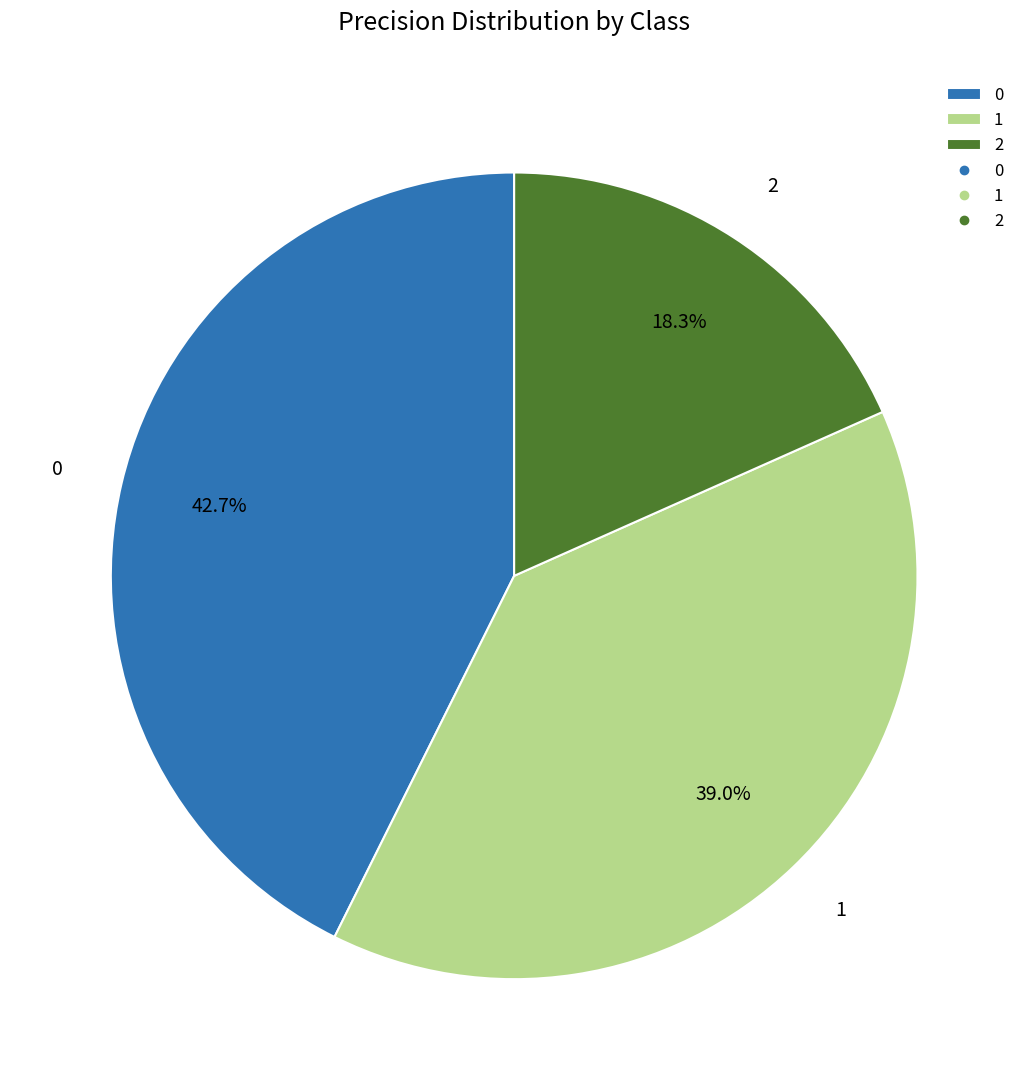

To the nearest percent, what is the combined percentage of 0 and 1?

82%